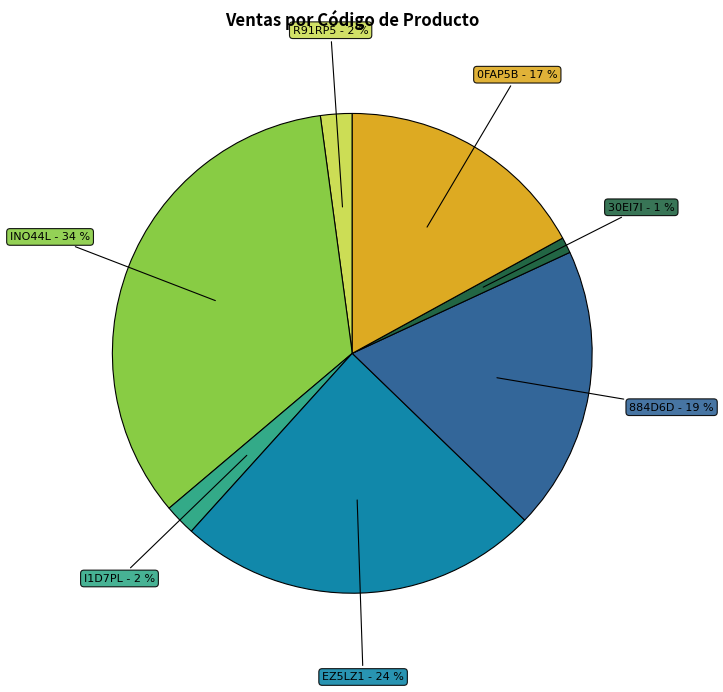

Count the number of slices in the pie.

7